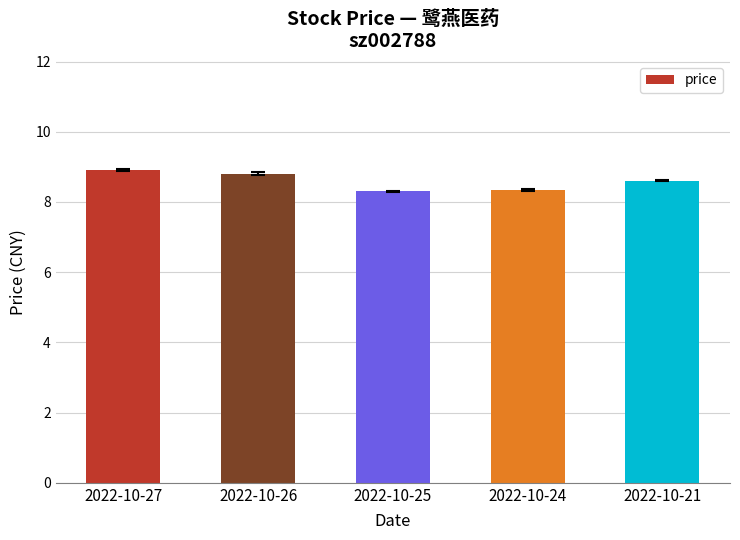

What is the smallest value displayed?

8.3